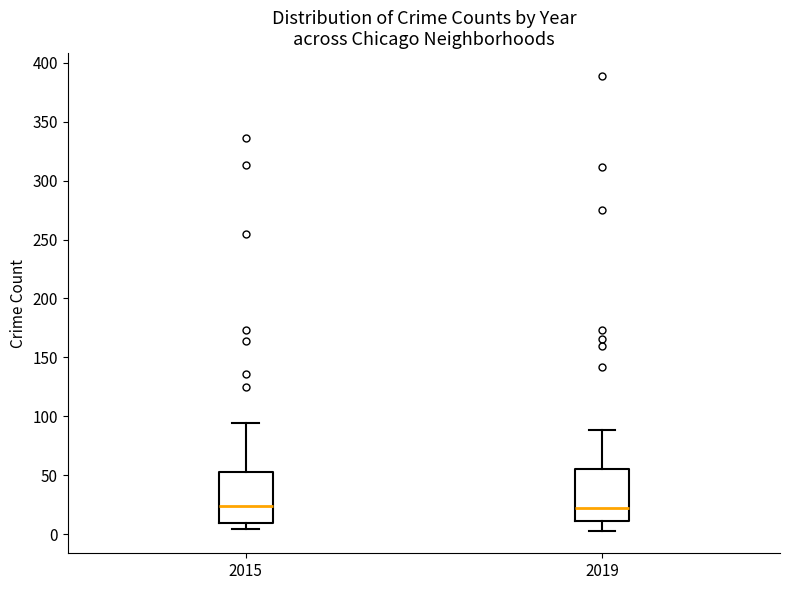

Reading left to right, read every box against the y-axis: the position of its median line, the range the box covers, and the ends of its whiskers. The values are not printed on the chart, so give them approximately, as read against the axis.

2015: median 25, box 10 to 55, whiskers 5 to 95
2019: median 20, box 10 to 55, whiskers 5 to 90